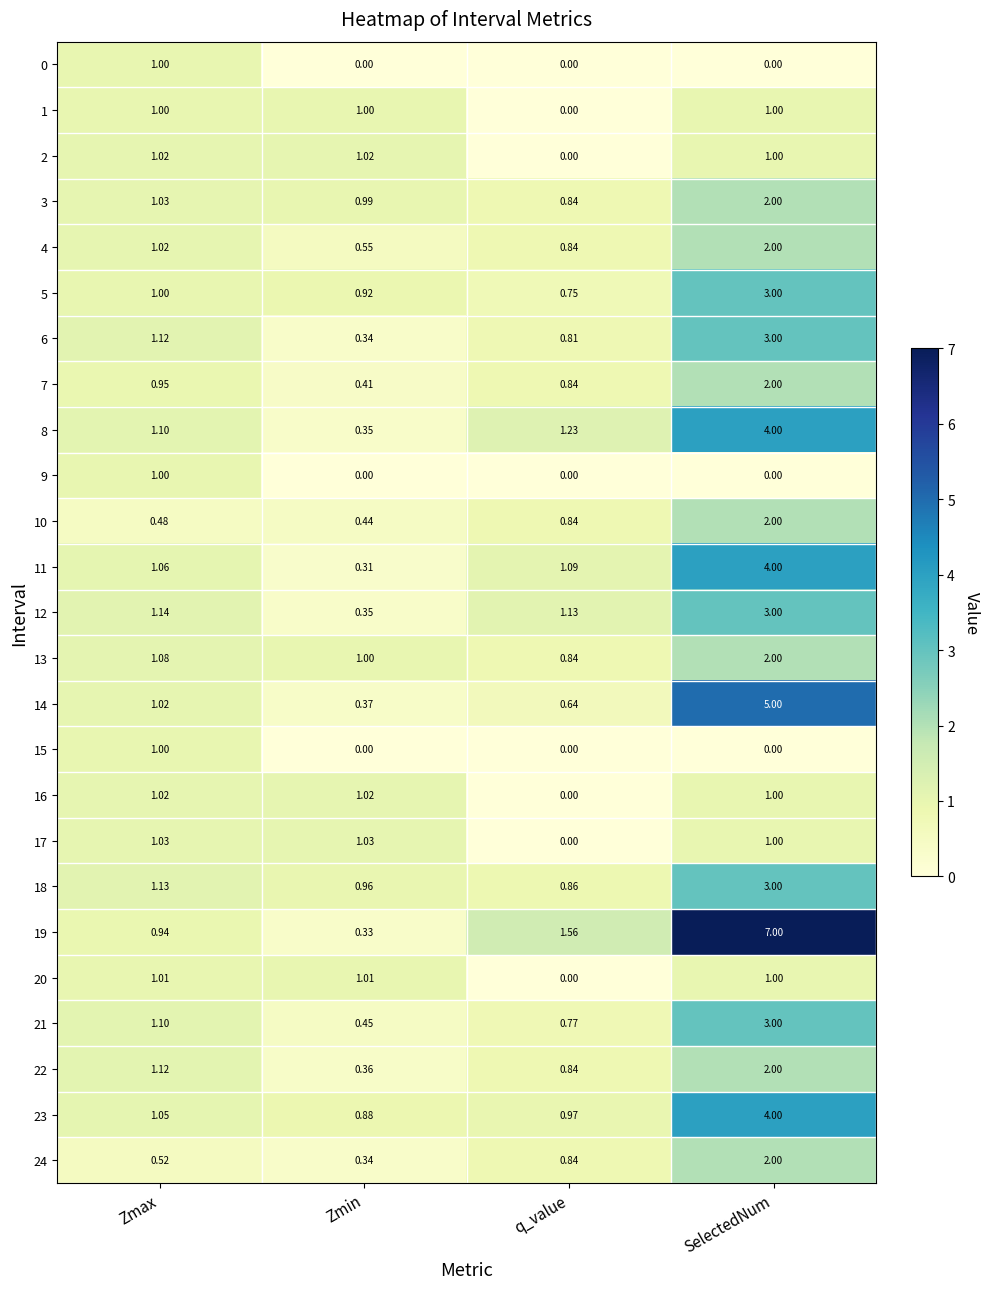

Where is 5 nearest to the value 1?

Zmax